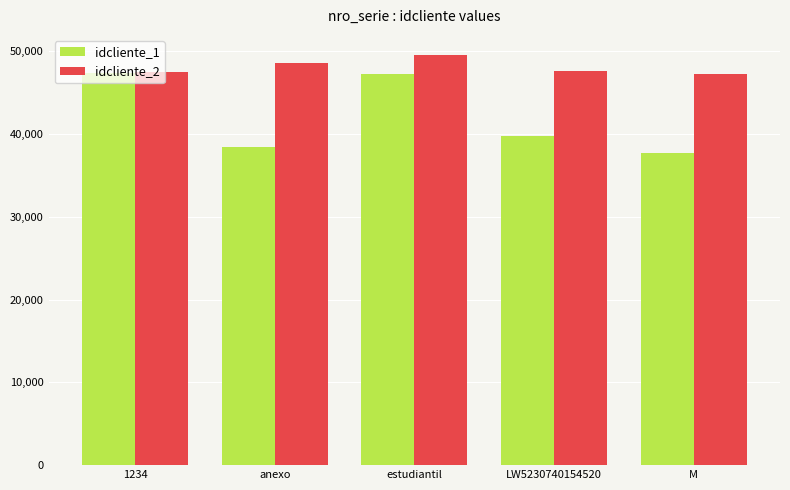

List the series in order of their peak value, highest first.

idcliente_2, idcliente_1